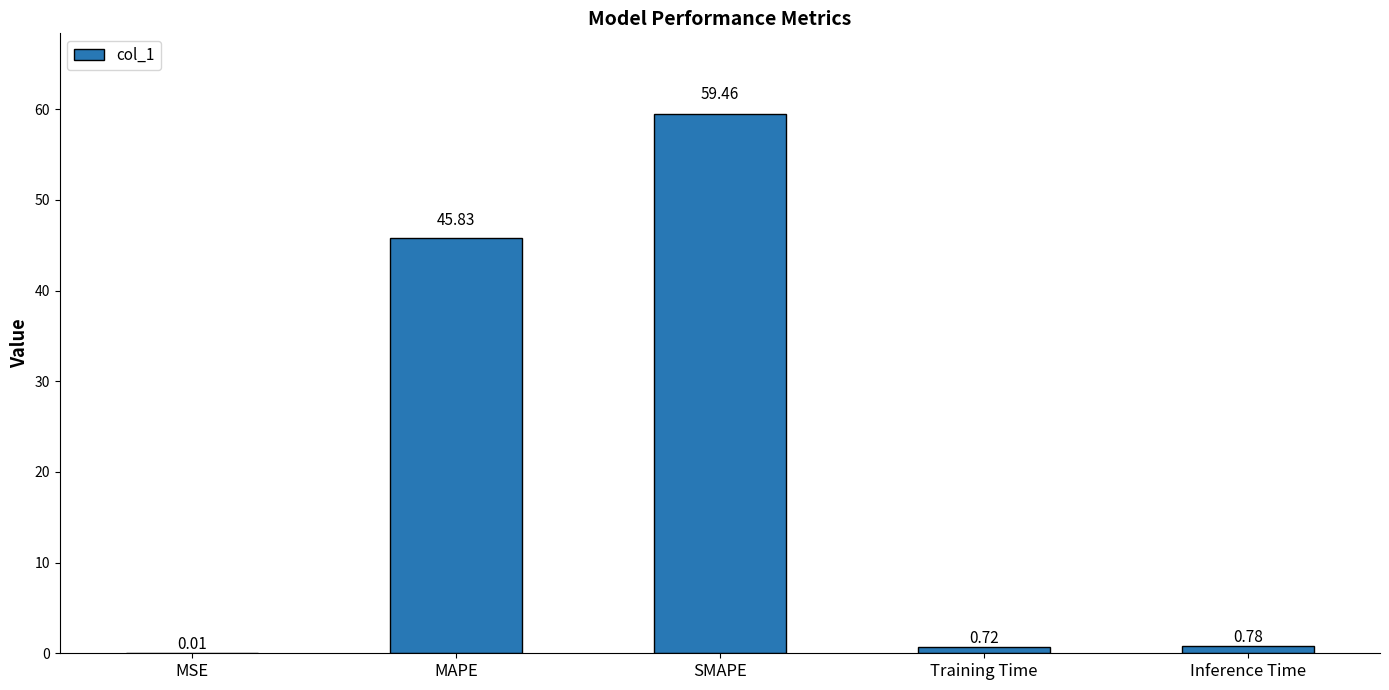

True or false: the data shows 59.5 at SMAPE.

True